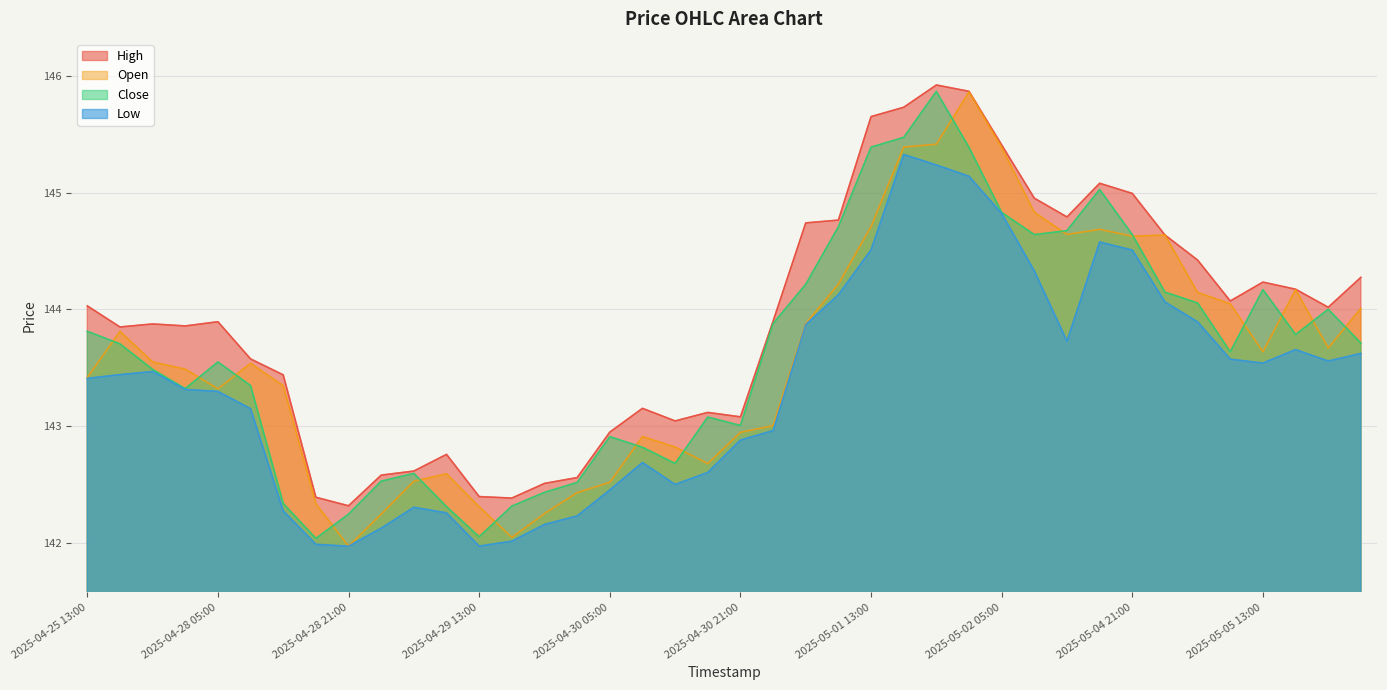

Rank the categories by open value from lowest to highest.

2025-04-28 21:00, 2025-04-29 17:00, 2025-04-29 01:00, 2025-04-29 21:00, 2025-04-29 13:00, 2025-04-28 17:00, 2025-04-30 01:00, 2025-04-30 05:00, 2025-04-29 05:00, 2025-04-29 09:00, 2025-04-30 17:00, 2025-04-30 13:00, 2025-04-30 09:00, 2025-04-30 21:00, 2025-05-01 01:00, 2025-04-28 05:00, 2025-04-28 13:00, 2025-04-25 13:00, 2025-04-28 01:00, 2025-04-28 09:00, 2025-04-27 21:00, 2025-05-05 13:00, 2025-05-05 21:00, 2025-04-25 17:00, 2025-05-01 05:00, 2025-05-06 01:00, 2025-05-05 09:00, 2025-05-05 05:00, 2025-05-05 17:00, 2025-05-01 09:00, 2025-05-04 21:00, 2025-05-05 01:00, 2025-05-02 13:00, 2025-05-02 17:00, 2025-05-01 13:00, 2025-05-02 09:00, 2025-05-02 05:00, 2025-05-01 17:00, 2025-05-01 21:00, 2025-05-02 01:00